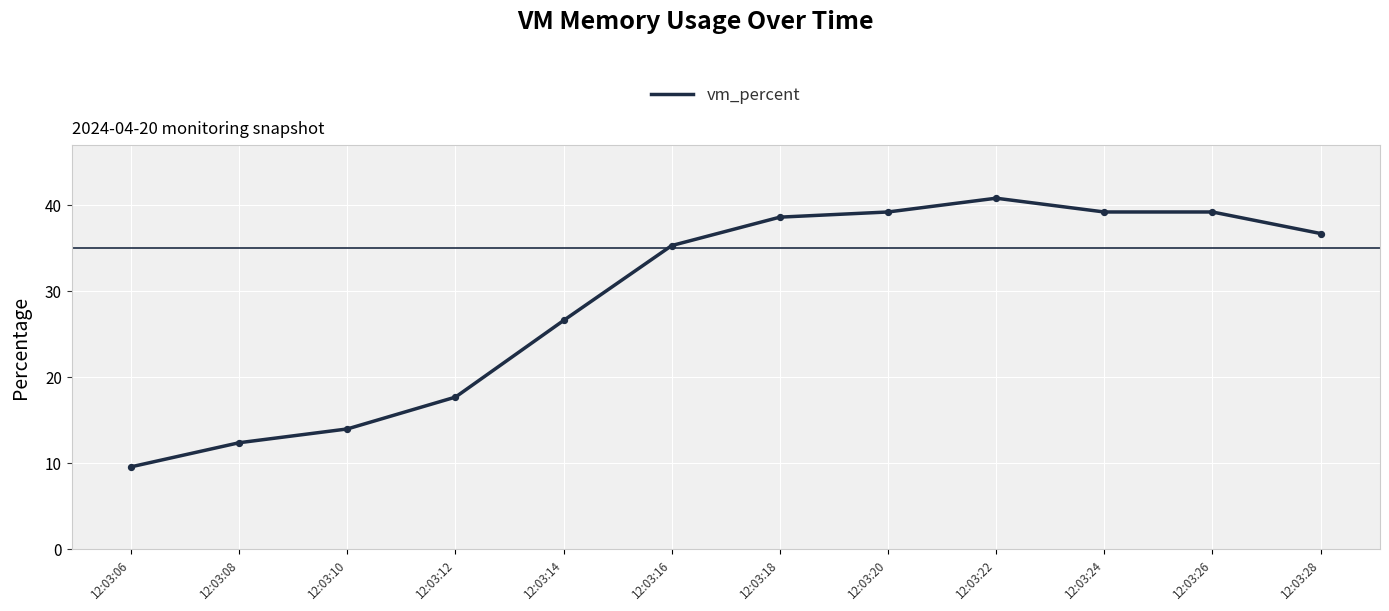

Approximately how many times larger is the value at 12:03:18 compared to 12:03:14?

1.5